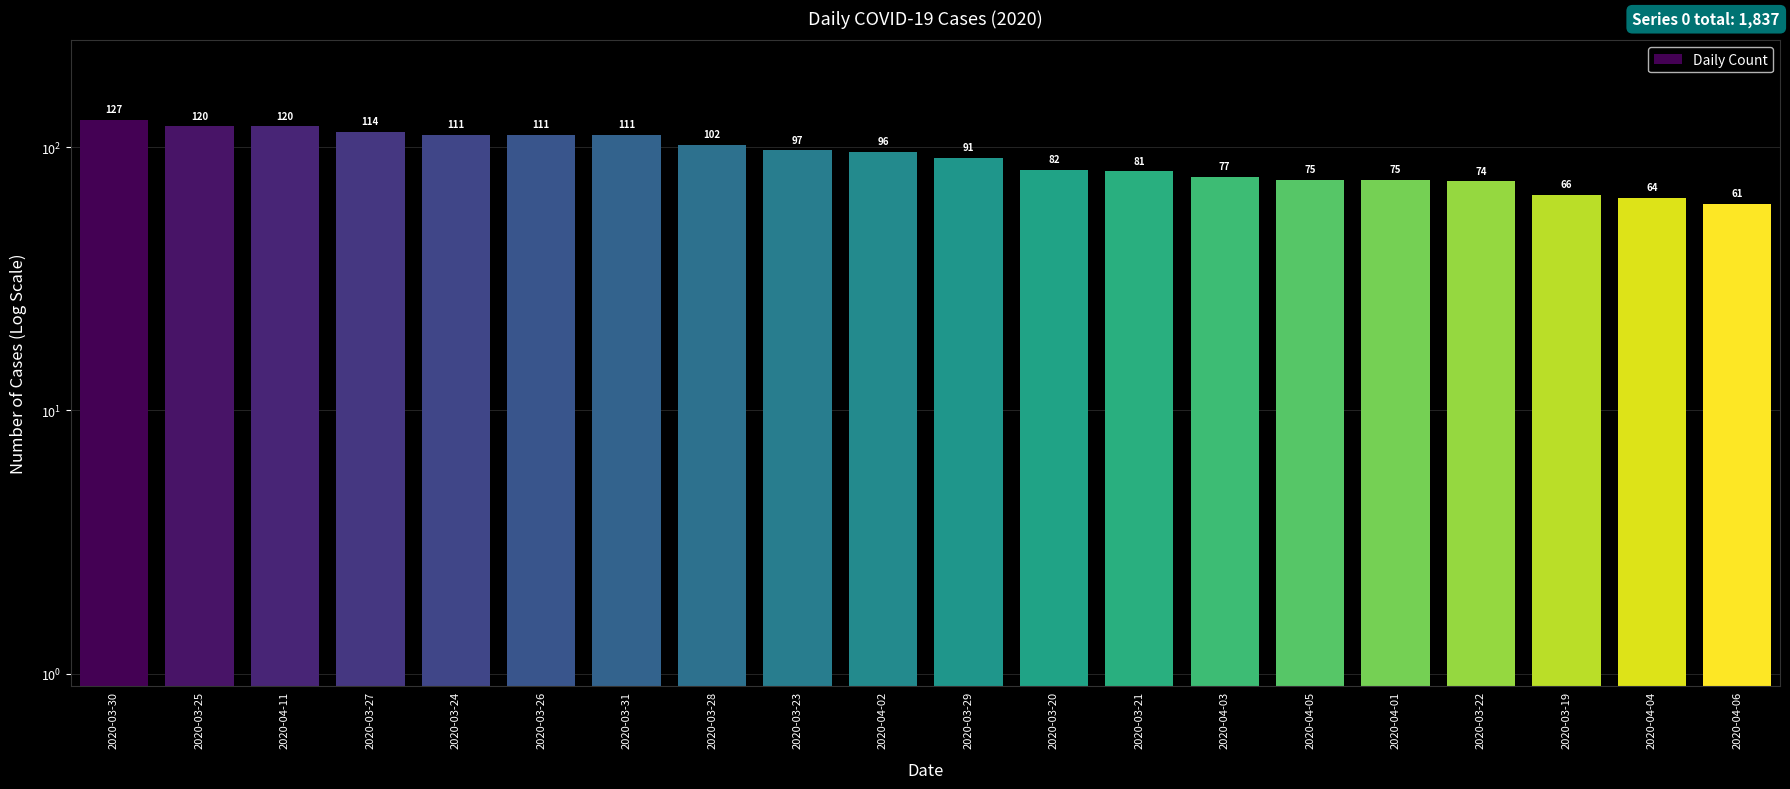

What is the value of the 2nd bar from the left?

120